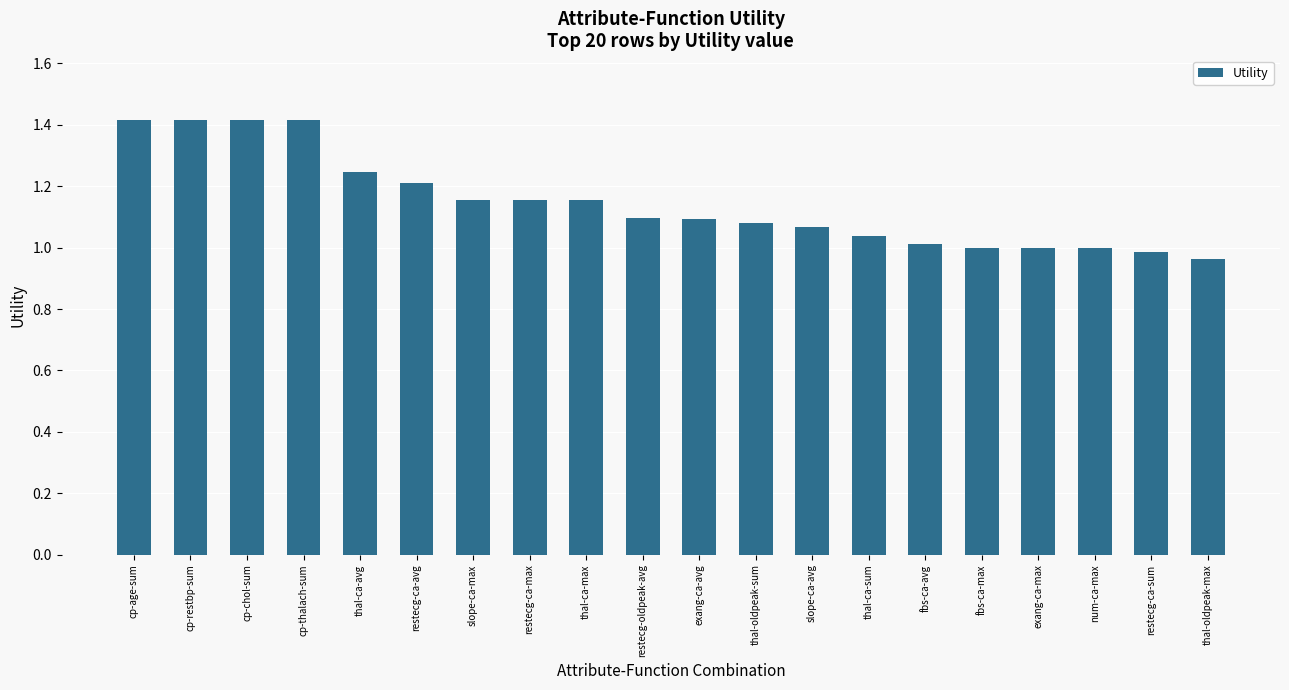

Which has a higher value, restecg-ca-avg or cp-chol-sum?

cp-chol-sum